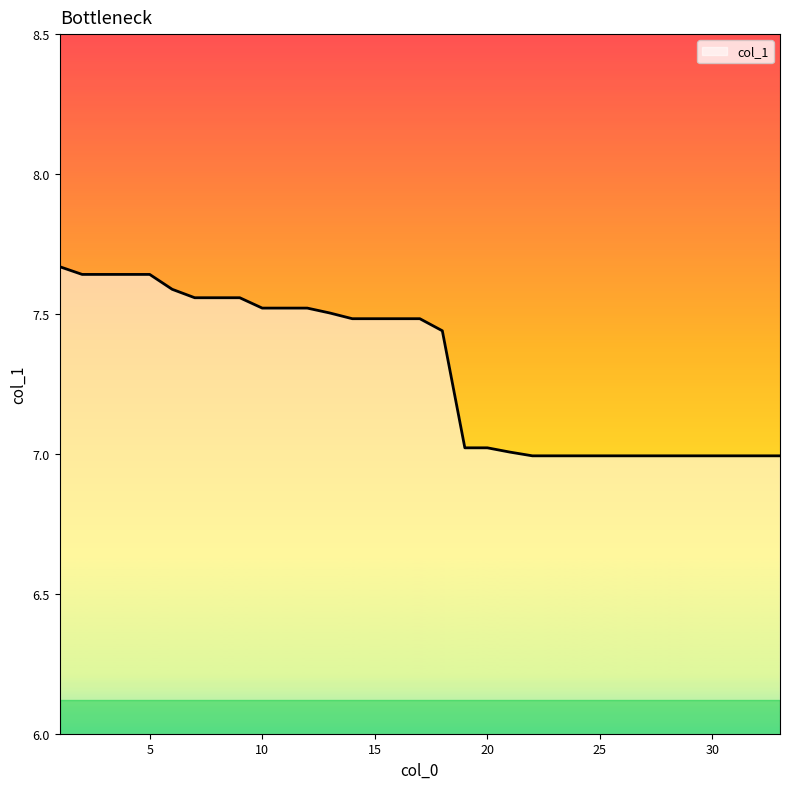

What is the minimum value shown in the chart?

7.0